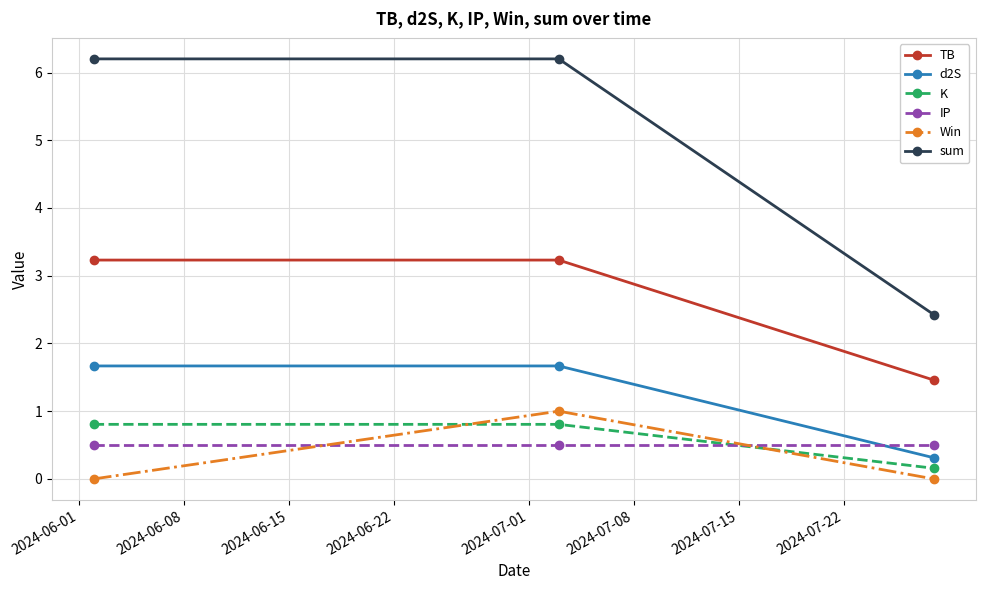

What is the highest value of the K series?

0.8